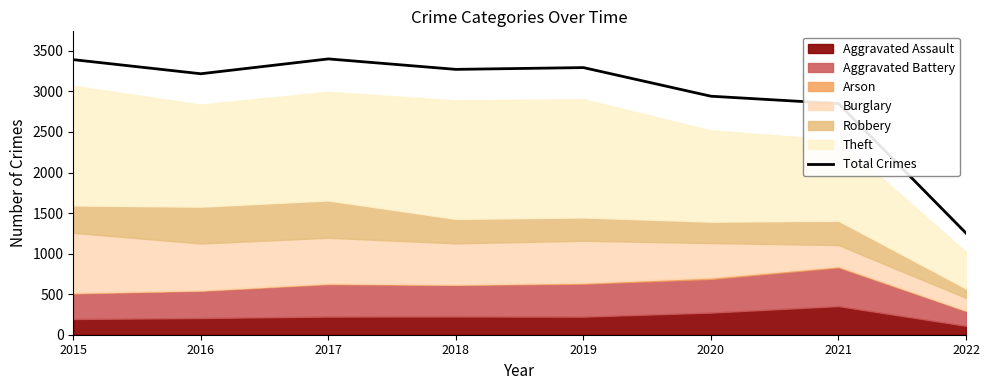

Does the chart display data point markers on the line(s)?

No